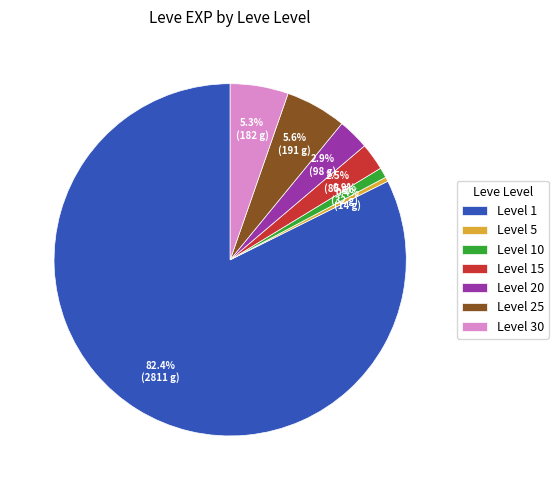

What portion of the pie excludes Level 10?

99.1%